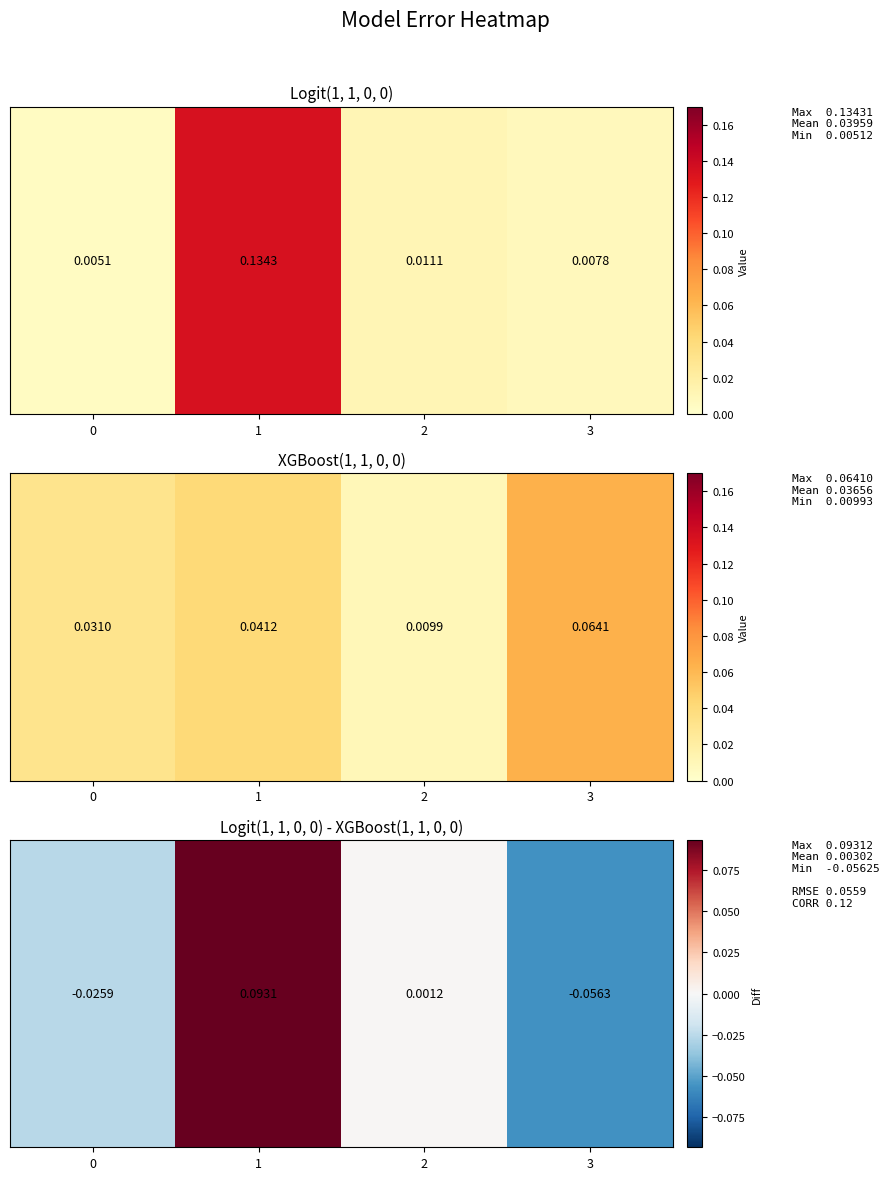

List the labels in order of value, smallest first.

3, 0, 2, 1